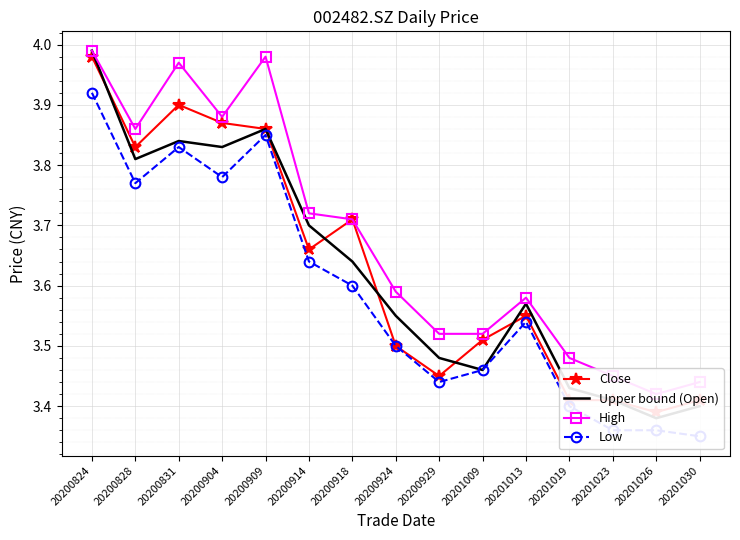

Reading right to left, list all the values displayed in this chart.

Close: 20201030=3.4	20201026=3.4	20201023=3.4	20201019=3.4	20201013=3.5	20201009=3.5	20200929=3.5	20200924=3.5	20200918=3.7	20200914=3.7	20200909=3.9	20200904=3.9	20200831=3.9	20200828=3.8	20200824=4.0
Upper bound (Open): 20201030=3.4	20201026=3.4	20201023=3.4	20201019=3.4	20201013=3.6	20201009=3.5	20200929=3.5	20200924=3.5	20200918=3.6	20200914=3.7	20200909=3.9	20200904=3.8	20200831=3.8	20200828=3.8	20200824=4.0
High: 20201030=3.4	20201026=3.4	20201023=3.5	20201019=3.5	20201013=3.6	20201009=3.5	20200929=3.5	20200924=3.6	20200918=3.7	20200914=3.7	20200909=4.0	20200904=3.9	20200831=4.0	20200828=3.9	20200824=4.0
Low: 20201030=3.4	20201026=3.4	20201023=3.4	20201019=3.4	20201013=3.5	20201009=3.5	20200929=3.4	20200924=3.5	20200918=3.6	20200914=3.6	20200909=3.9	20200904=3.8	20200831=3.8	20200828=3.8	20200824=3.9